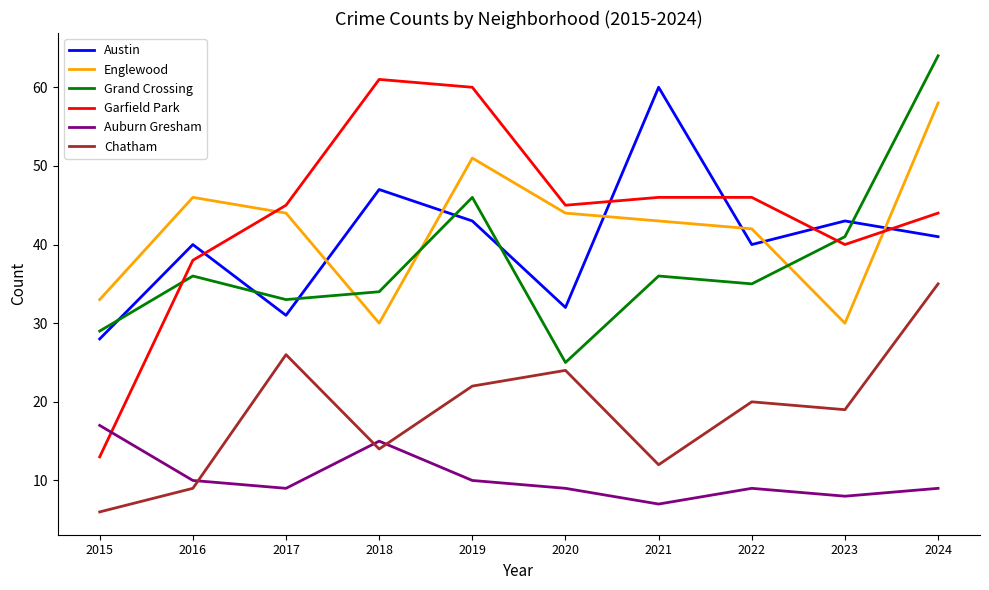

At 2018, list the series in order from largest to smallest.

Garfield Park, Austin, Grand Crossing, Englewood, Auburn Gresham, Chatham